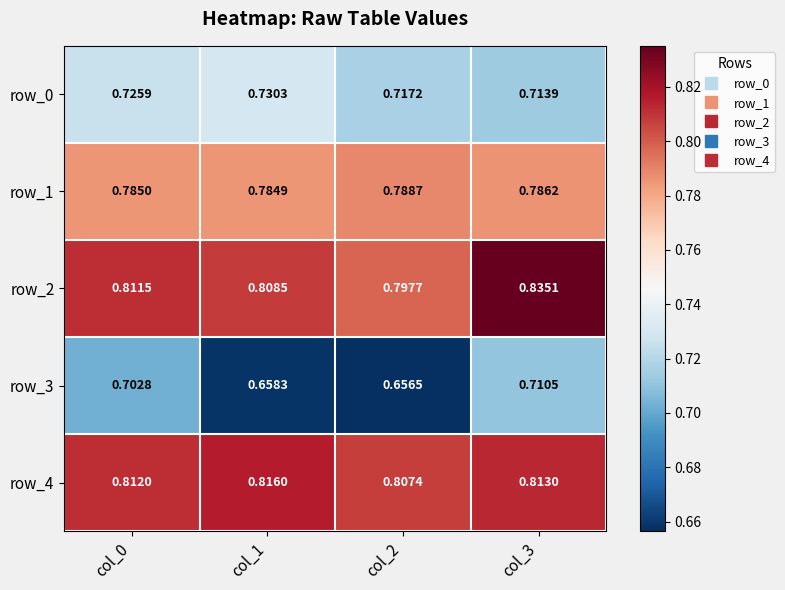

Is it true that row_3 equals 1.0 at col_1?

False